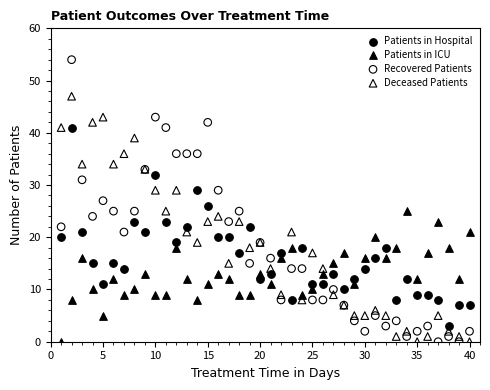

Which series has the widest spread of Y values?

Recovered Patients